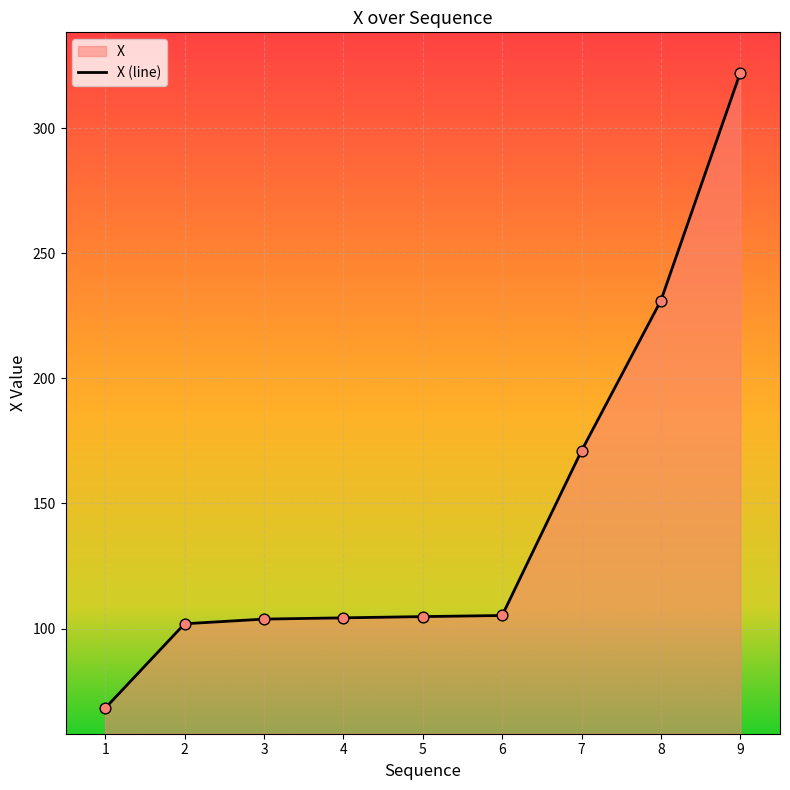

What is the change in value from 1 to 2?

+33.7